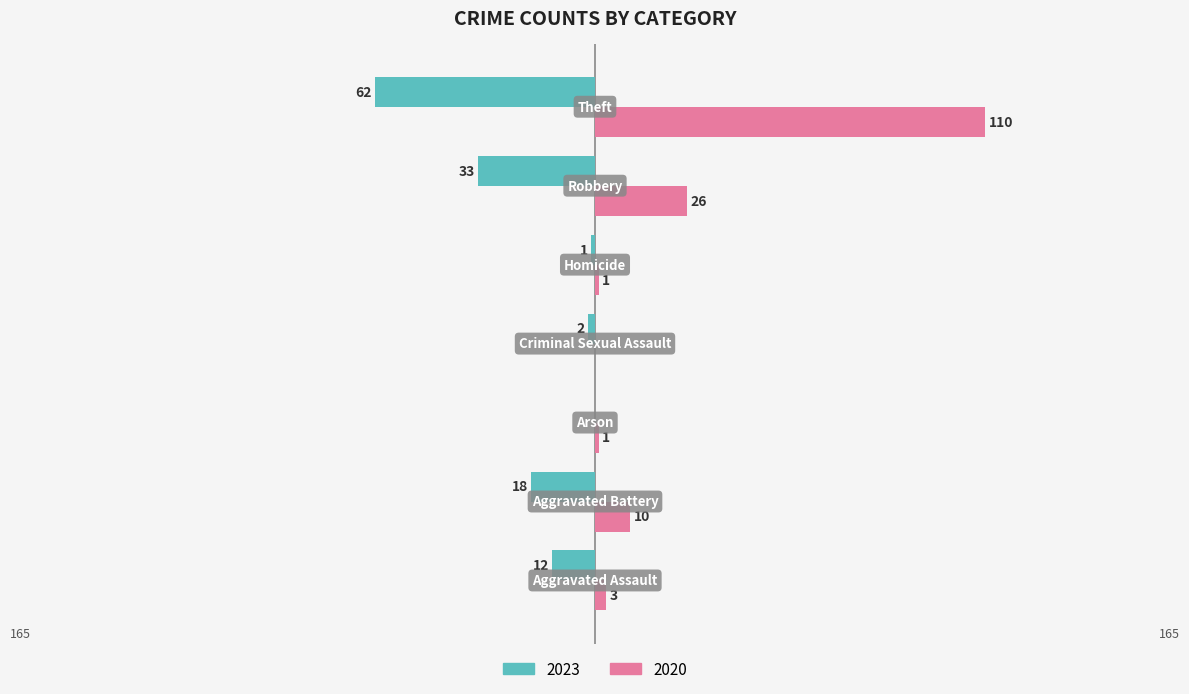

Which series has the largest total across all categories?

2020